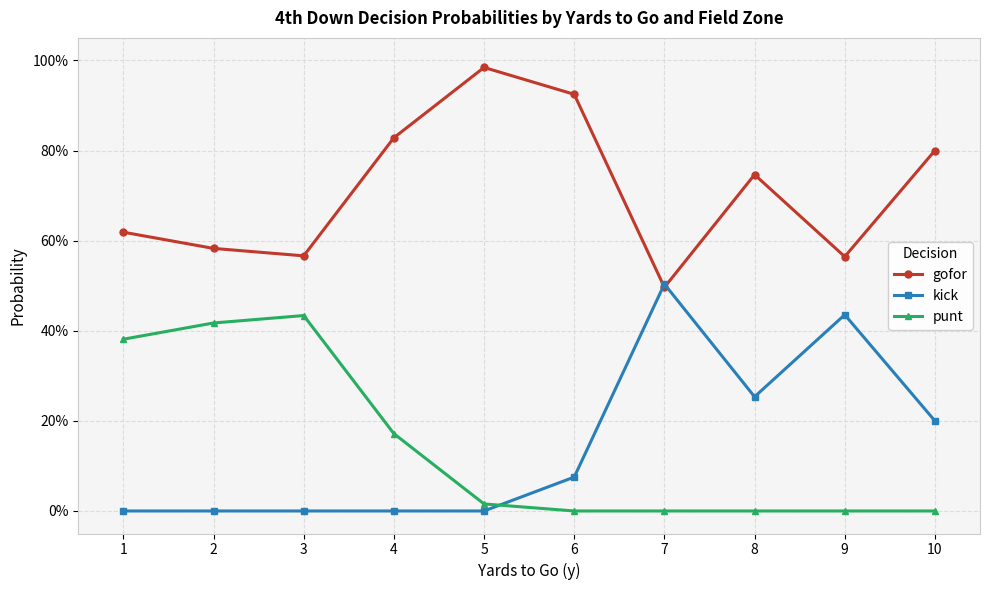

Where do kick and gofor first cross each other?

6 and 7